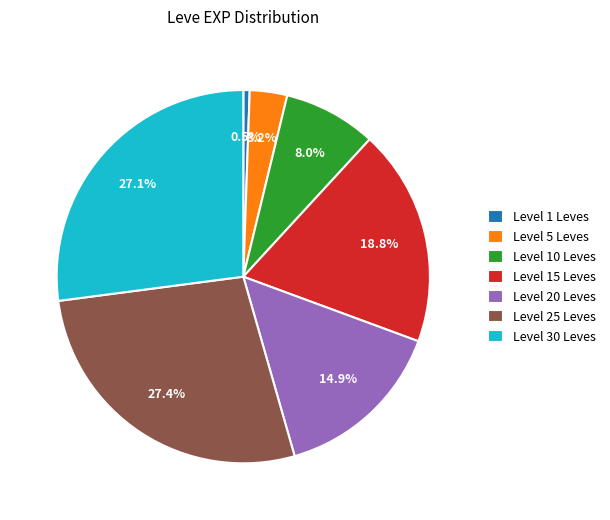

Is the sum of Level 5 Leves and Level 30 Leves greater than half?

No